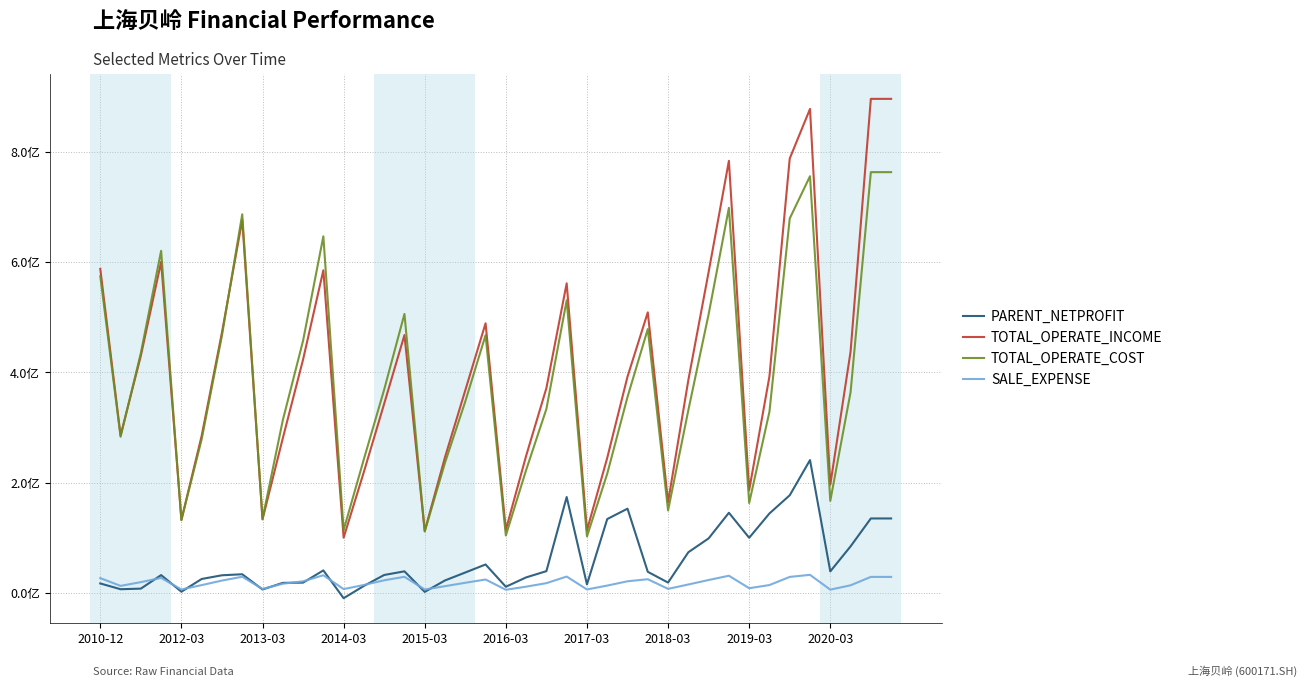

What are all the series names shown in the legend?

PARENT_NETPROFIT, TOTAL_OPERATE_INCOME, TOTAL_OPERATE_COST, SALE_EXPENSE